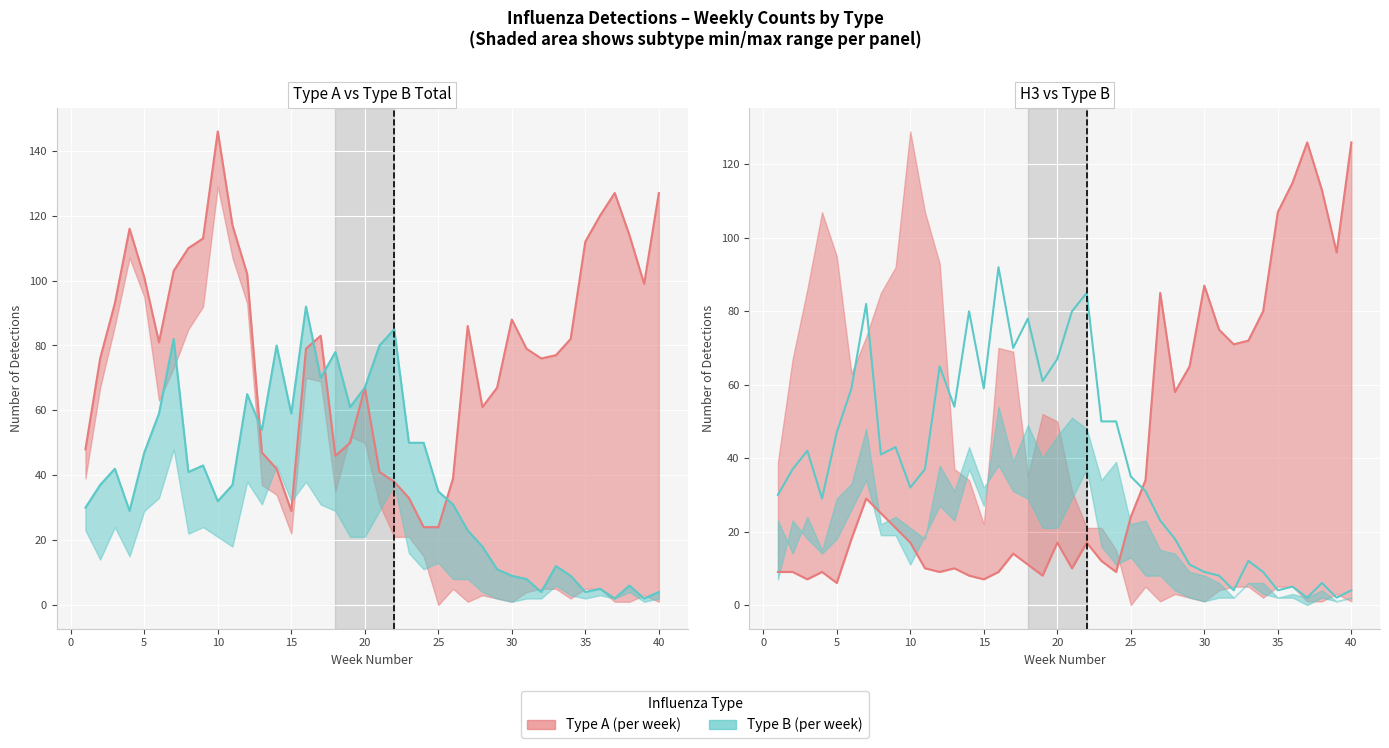

How many lines are shown in the chart?

2